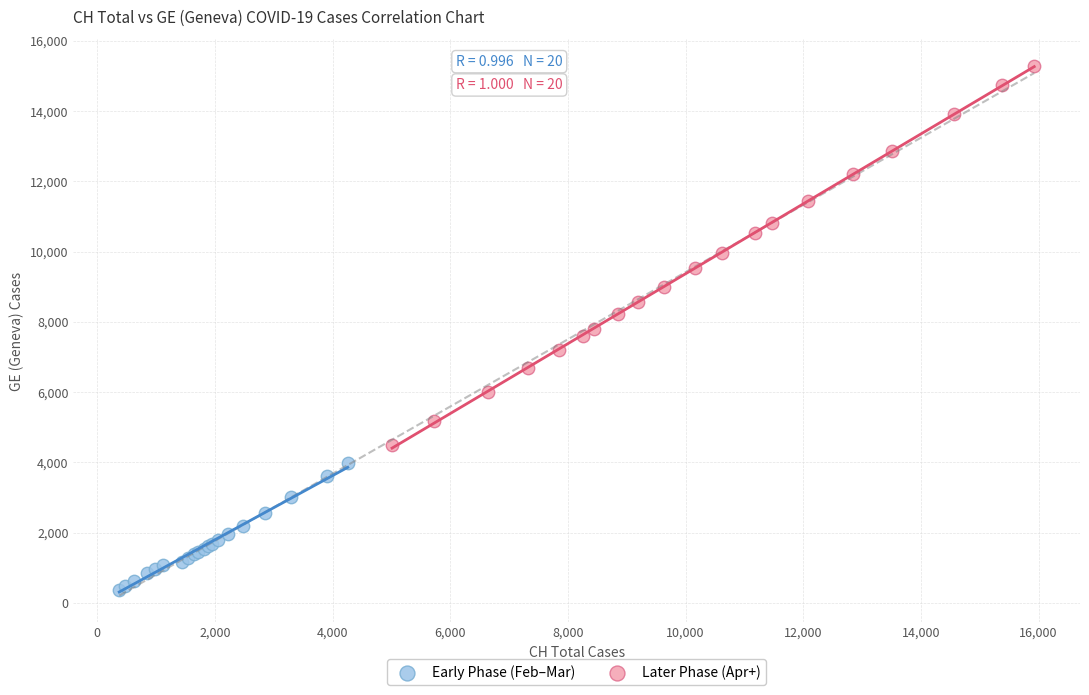

Which series has the largest Y range (max minus min)?

Later Phase (Apr+)